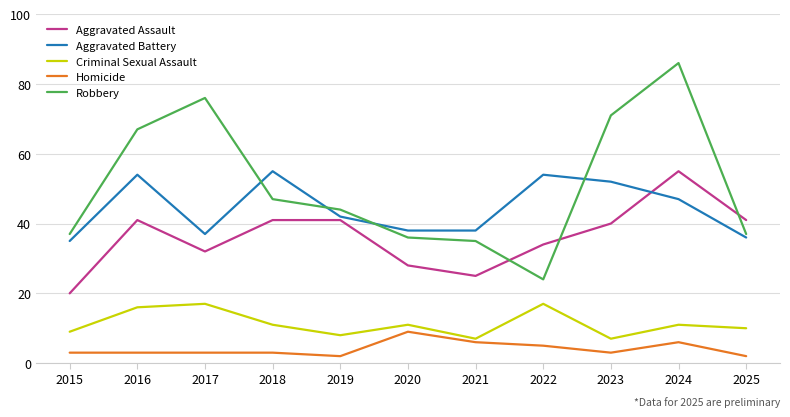

The Robbery series shows 67 at 2016. True or false?

True